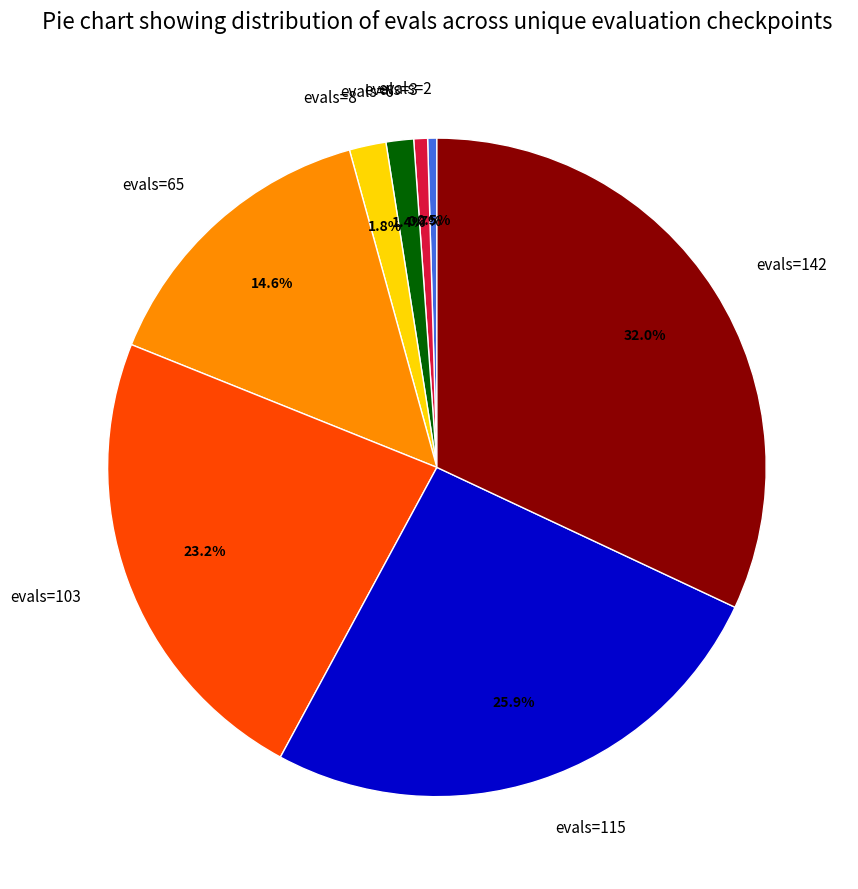

How many slices are in this pie chart?

8